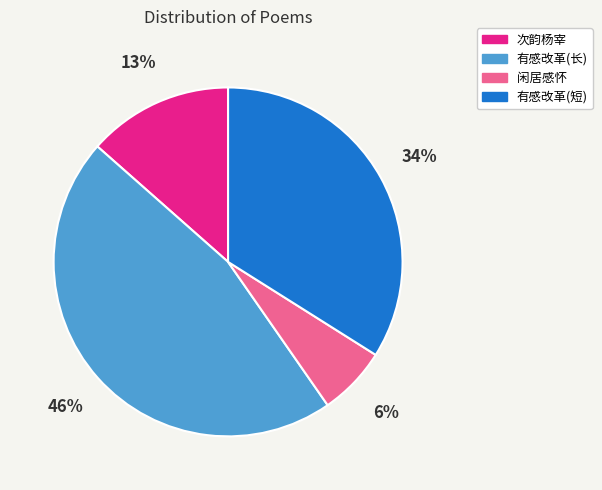

How many segments does this pie chart have?

4